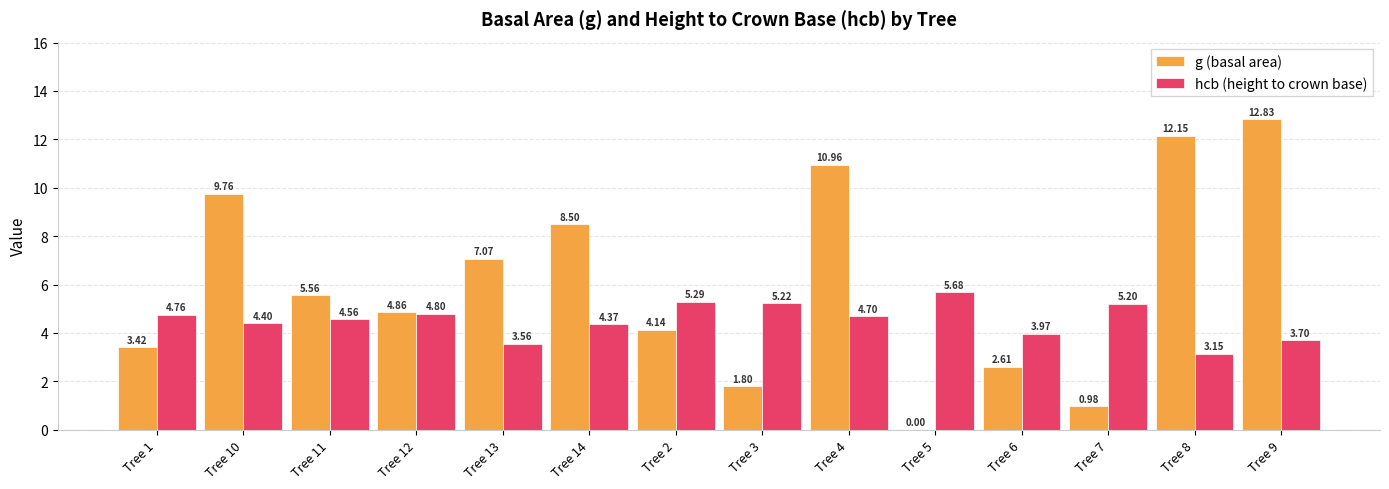

How many groups of bars are there?

14